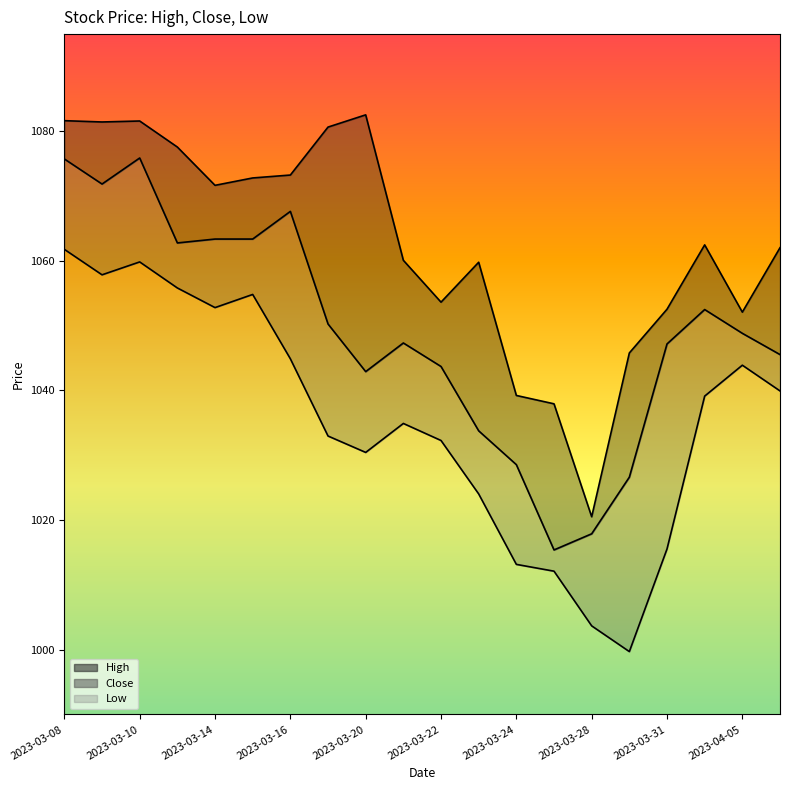

How many data points does each series have?

20